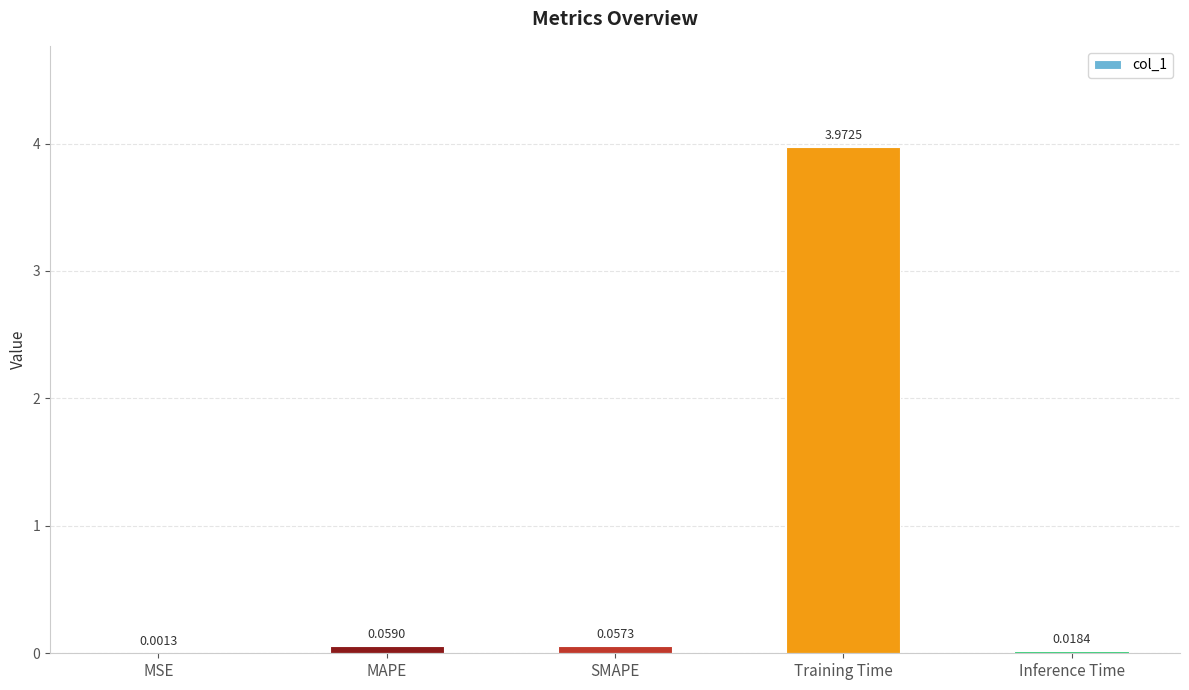

Which has a higher value, SMAPE or Training Time?

Training Time